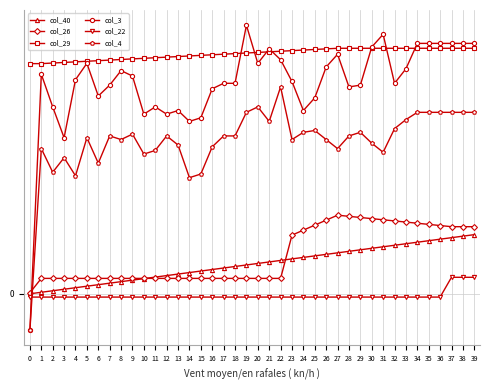

What are all the series names shown in the legend?

col_40, col_26, col_29, col_3, col_22, col_4